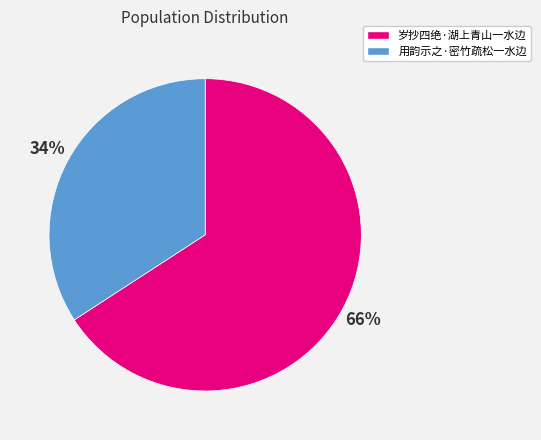

To the nearest percent, what percentage of the pie is 用韵示之·密竹疏松一水边?

34%